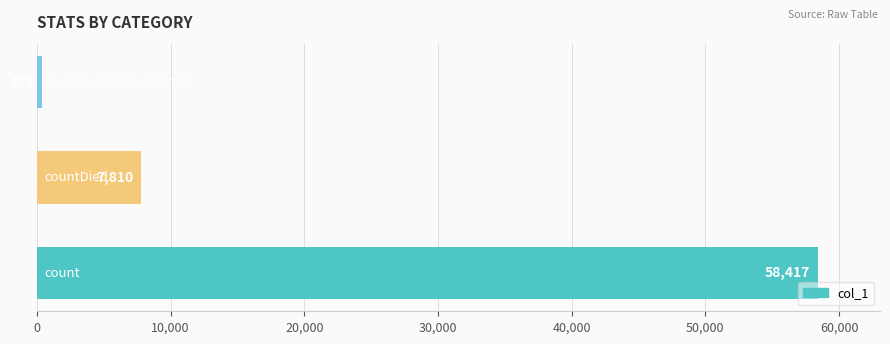

How many series are shown in this chart?

1